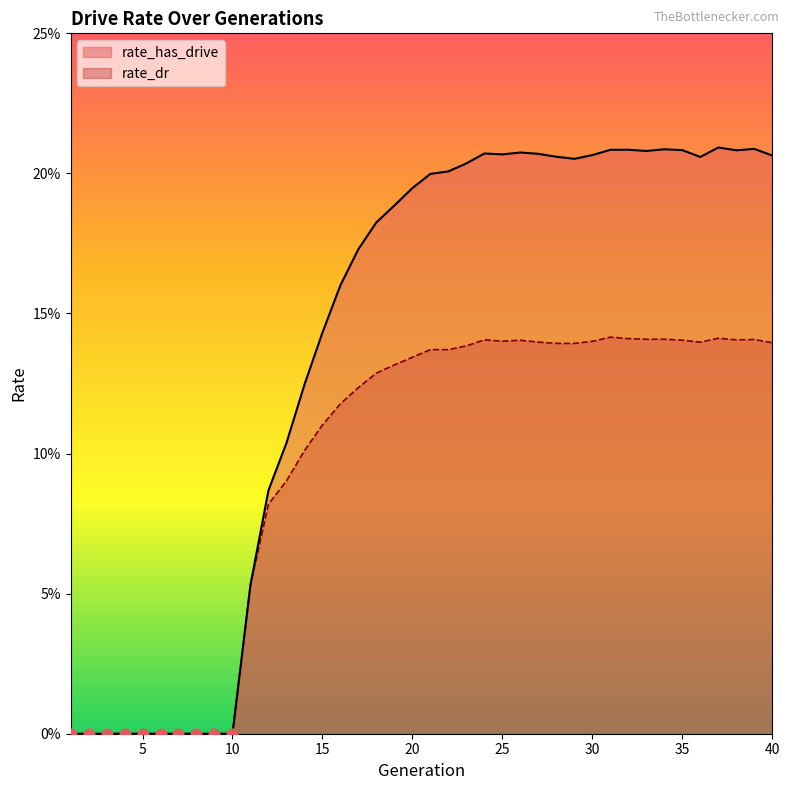

Which series has the largest Y range (max minus min)?

rate_has_drive